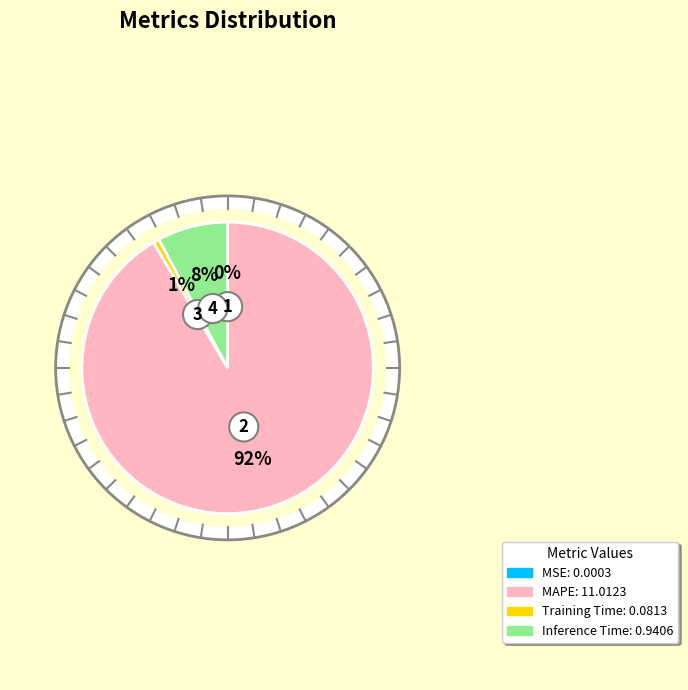

Do Inference Time and MAPE together represent more than half of the pie?

Yes